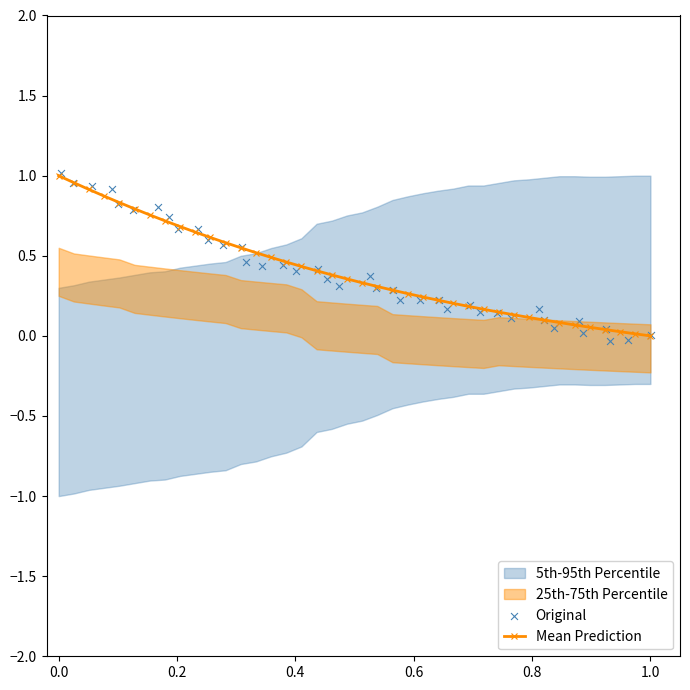

Which series reaches the maximum Y coordinate?

Original